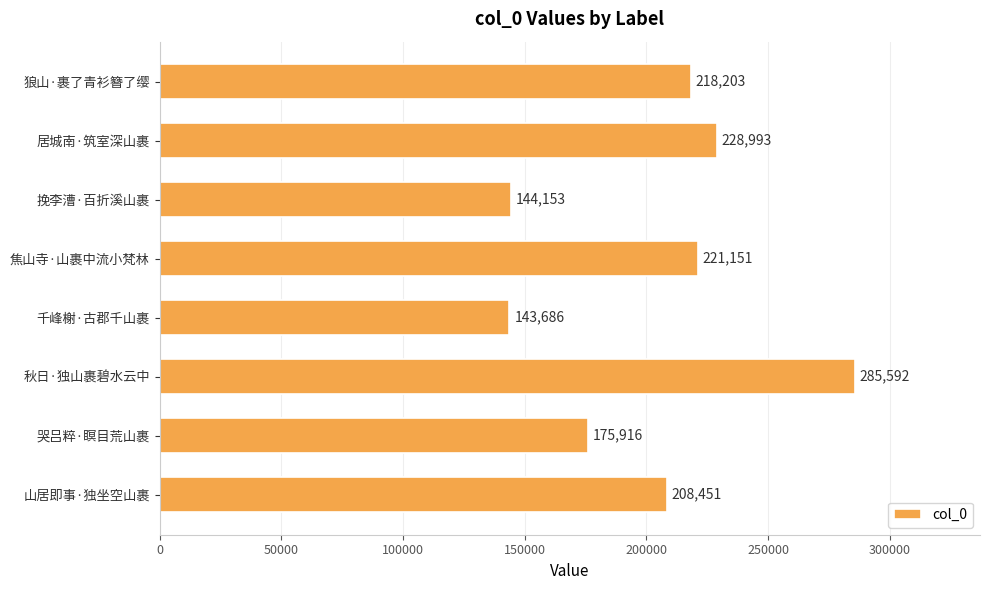

How many series are shown in this chart?

1